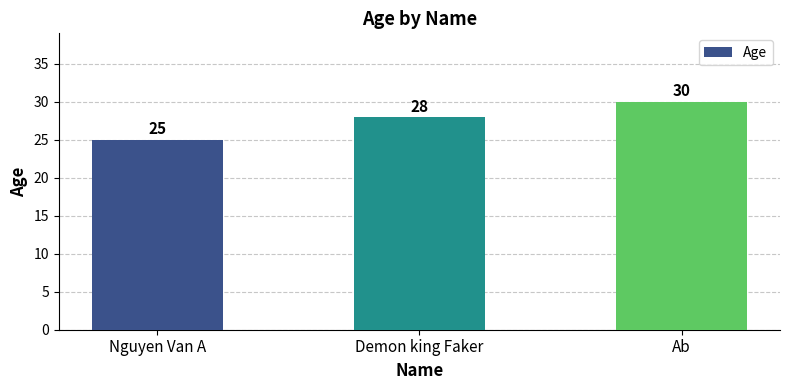

How many data points are less than 28?

1